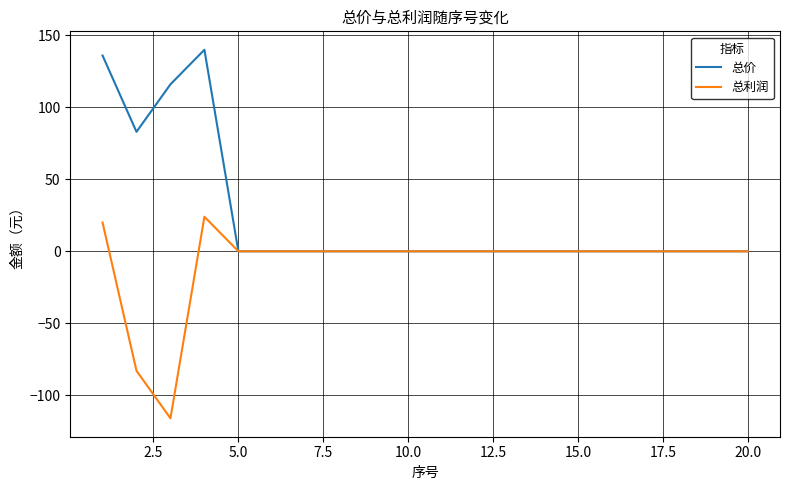

What is the highest value of the 总利润 series?

24